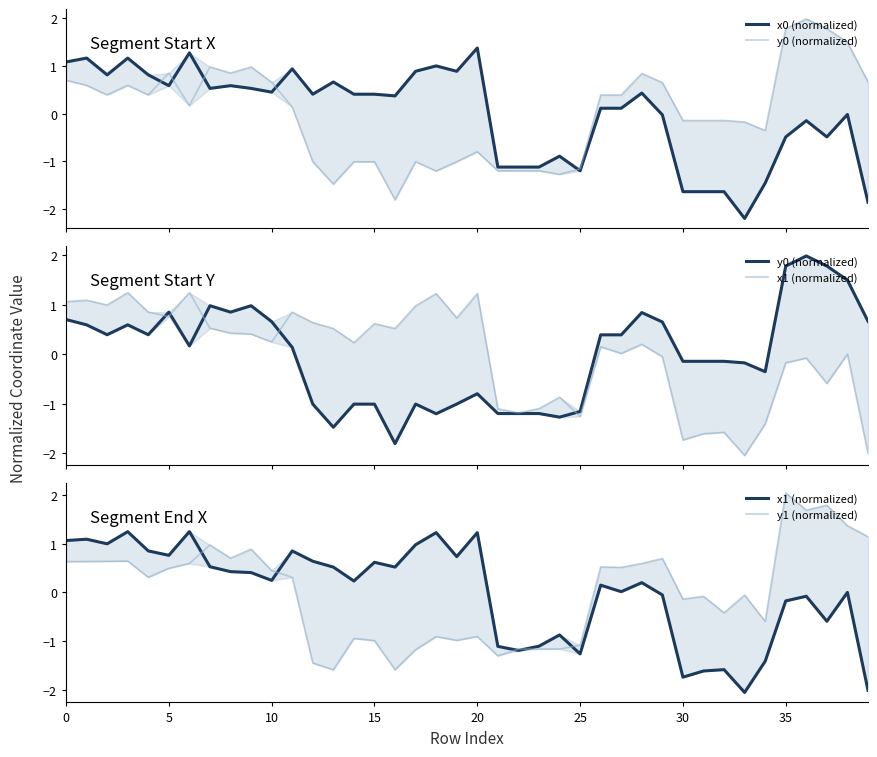

What is the value of the x0 (normalized) point at the 4th from the left?

1.2